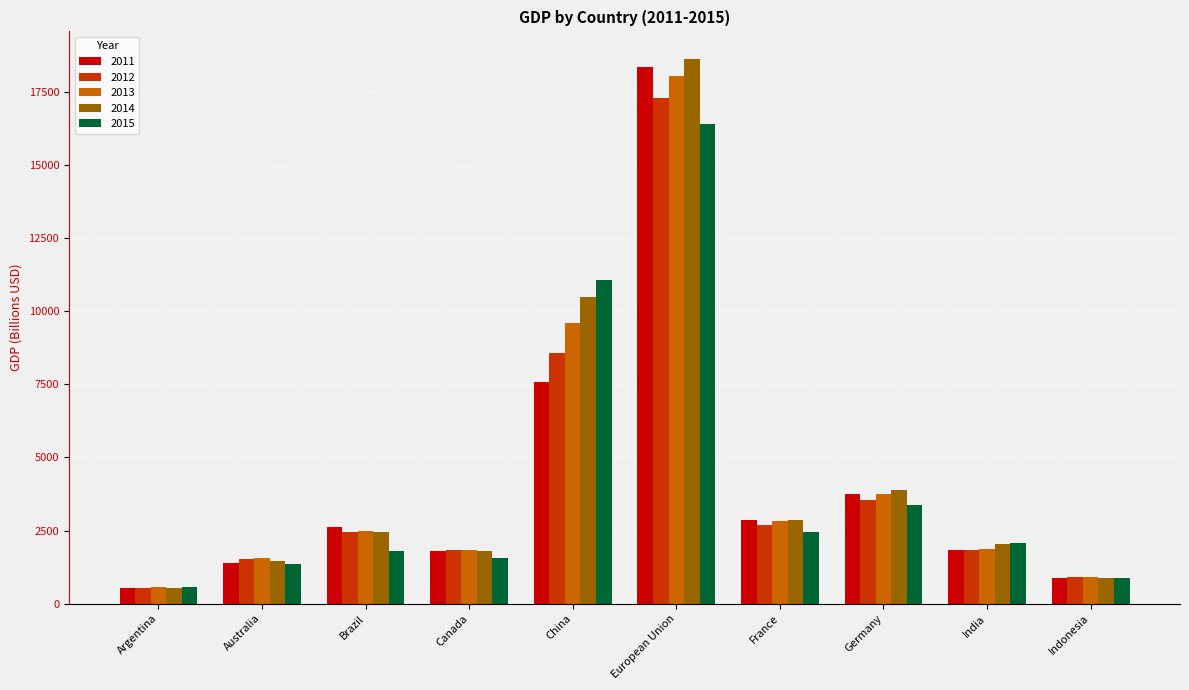

What is the difference between the maximum and minimum values in the 2012 series?

16744.2